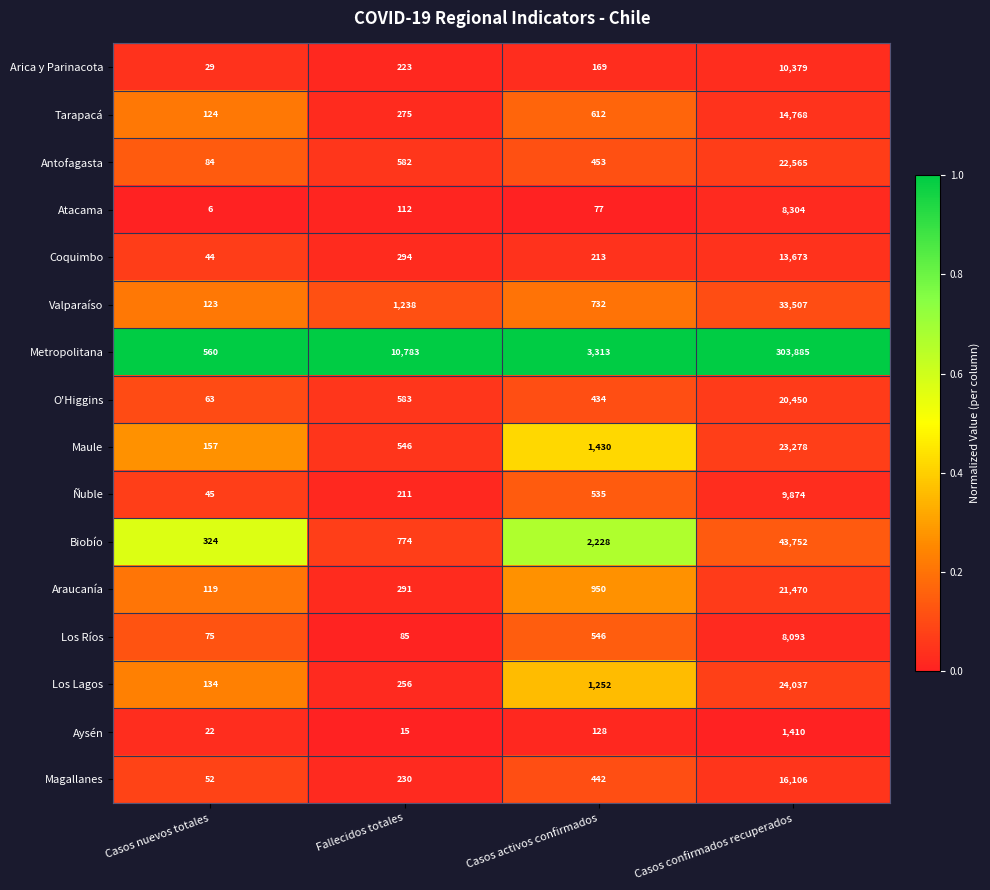

What is the spread (max minus min) of values at Fallecidos totales?

10768